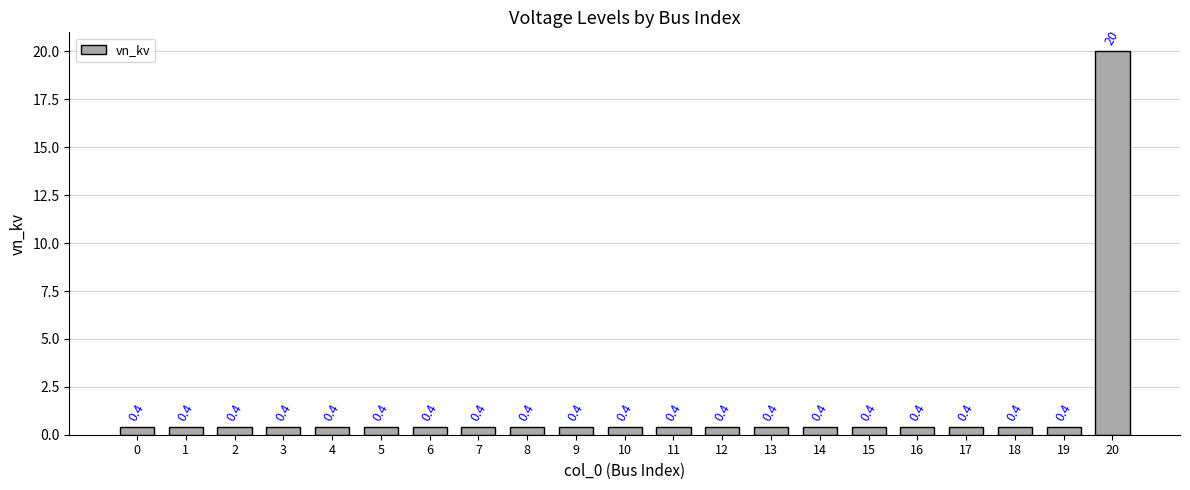

What is the average value?

1.3